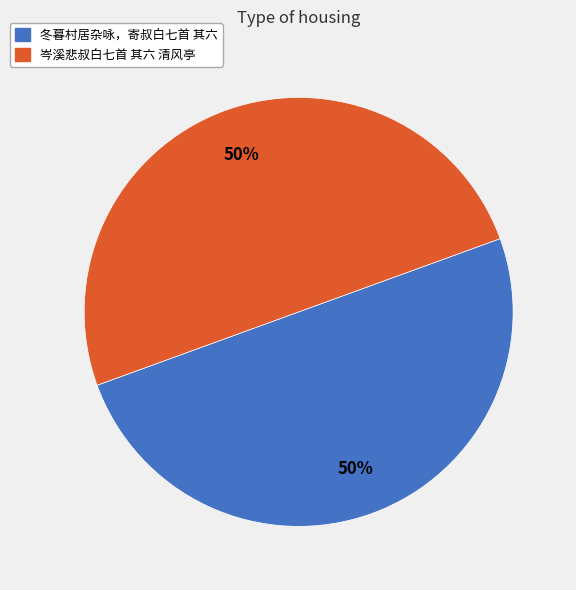

What is the ratio of the value at 岑溪悲叔白七首 其六 清风亭 to the value at 冬暮村居杂咏，寄叔白七首 其六?

1.0